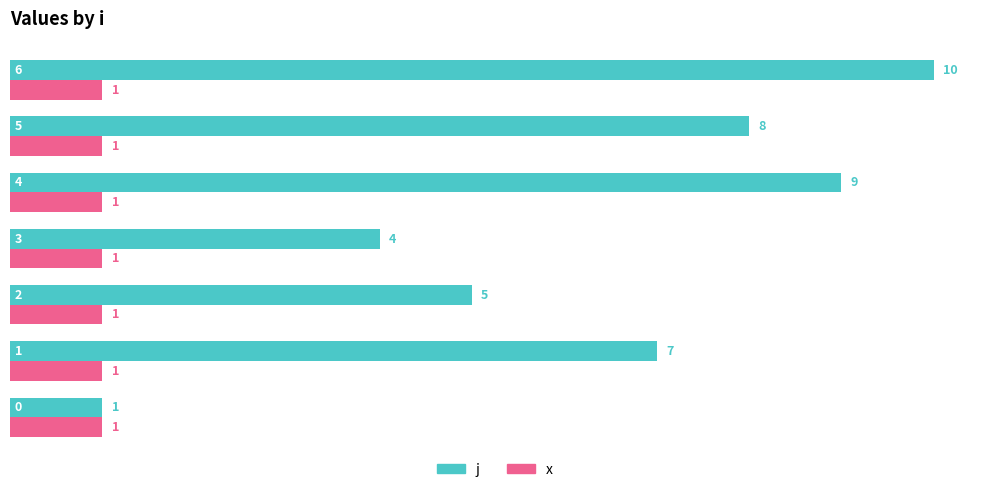

What is the difference between the maximum and second lowest values in the j series?

6